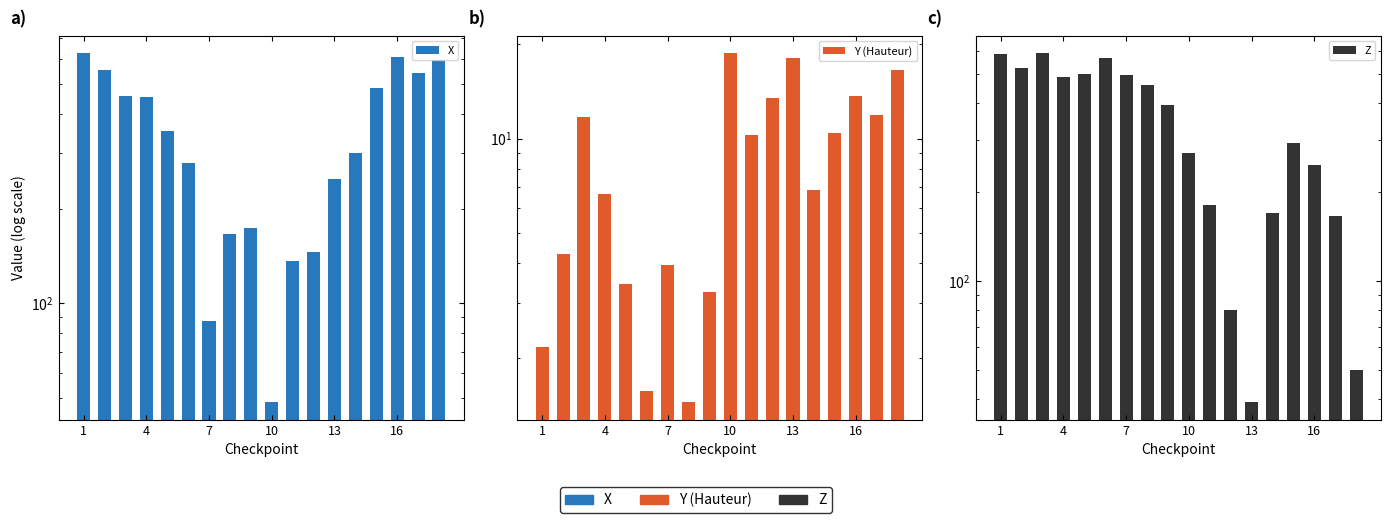

How many data points in Z are less than 394?

9